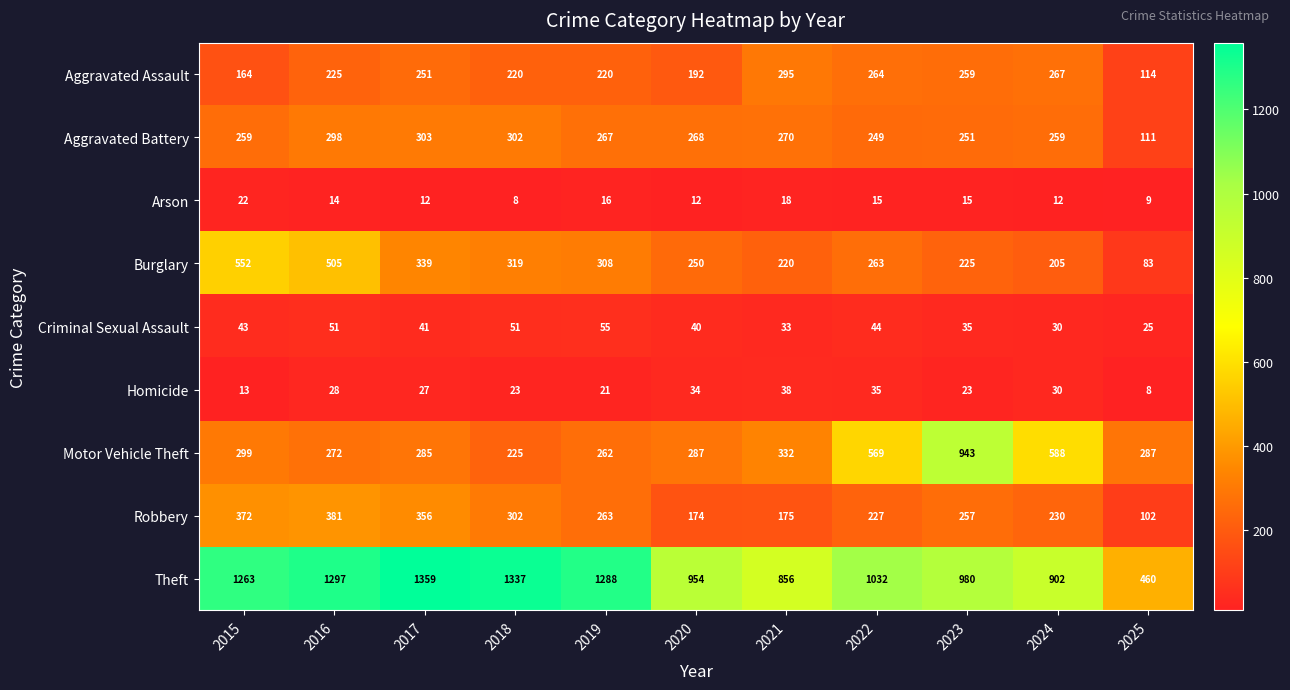

How many distinct data groups are displayed?

9